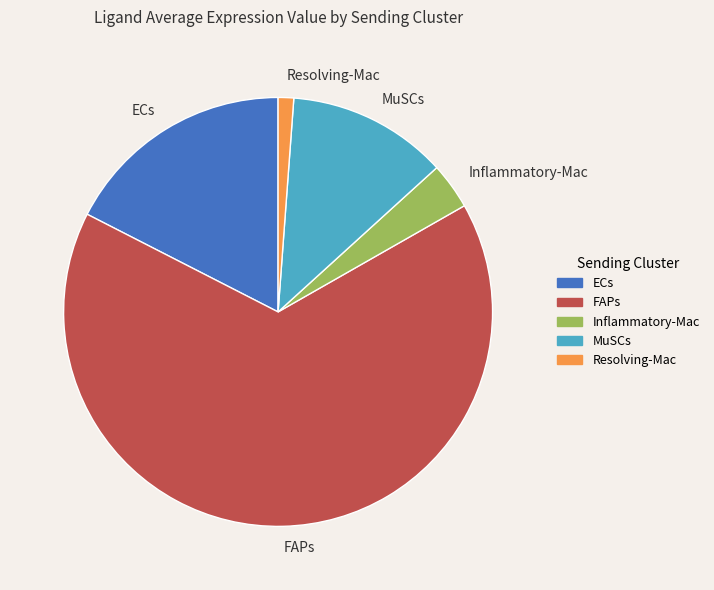

Rank the categories by value from lowest to highest.

Resolving-Mac, Inflammatory-Mac, MuSCs, ECs, FAPs